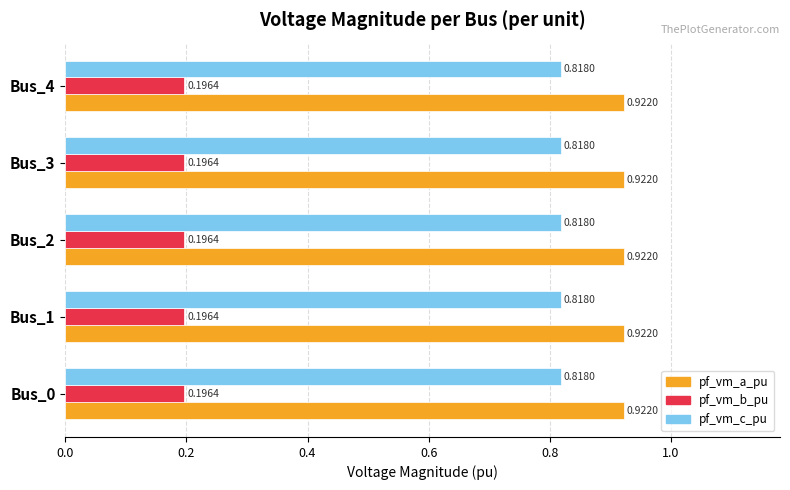

At Bus_2, list the series in order from largest to smallest.

pf_vm_a_pu, pf_vm_c_pu, pf_vm_b_pu